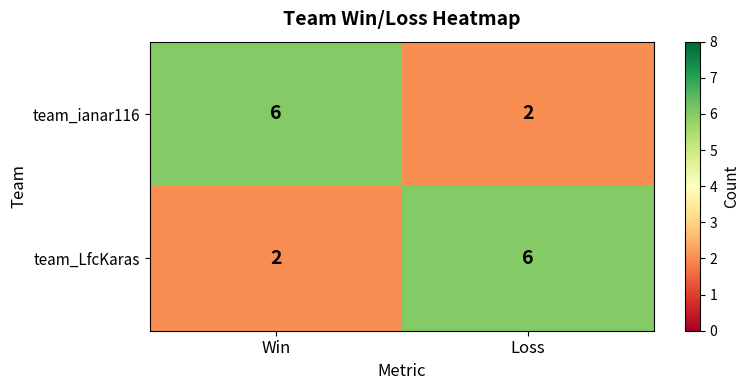

The team_LfcKaras series shows 1 at Win. True or false?

False